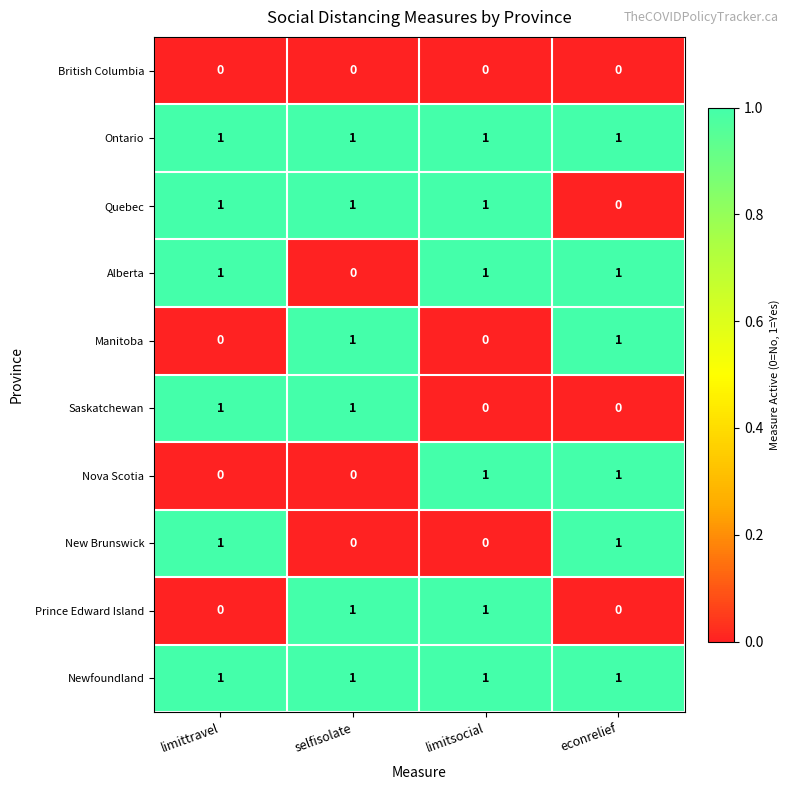

What is the total value across all series at limitsocial?

6